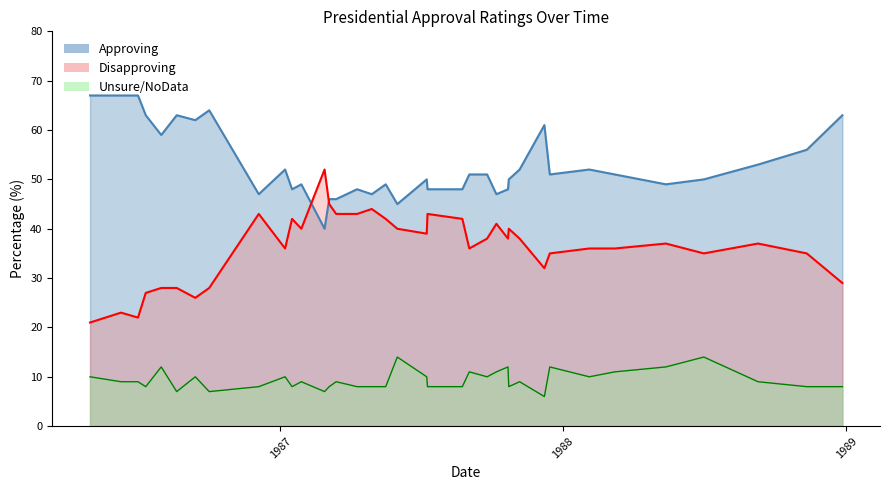

Which series changed the most between 1988-12-27 and 1988-03-08?

Approving